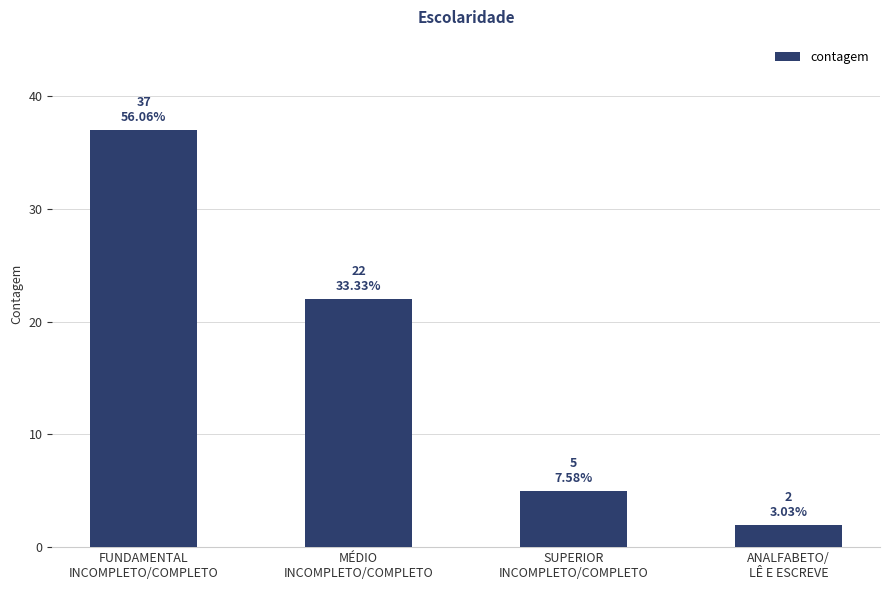

What is the label of the 2nd bar from the left?

MÉDIO
INCOMPLETO/COMPLETO